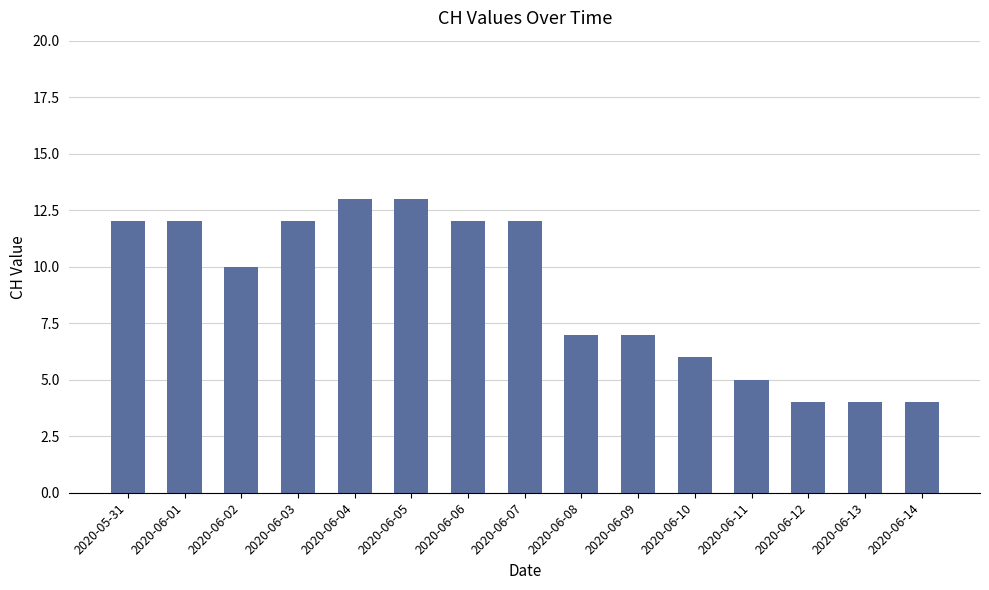

Reading right to left, what are all the values shown in this chart?

4	4	4	5	6	7	7	12	12	13	13	12	10	12	12